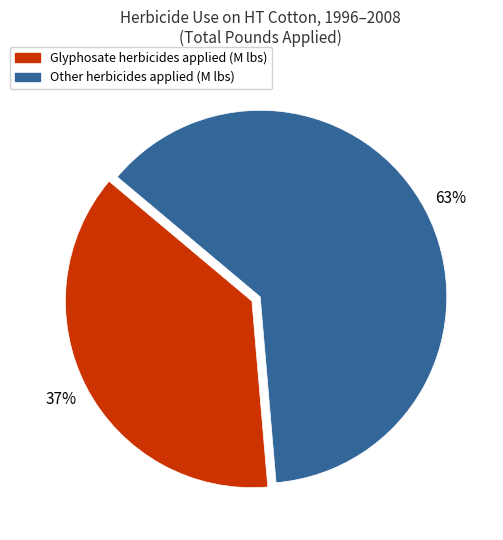

Is there any slice that represents more than half of the pie?

Yes